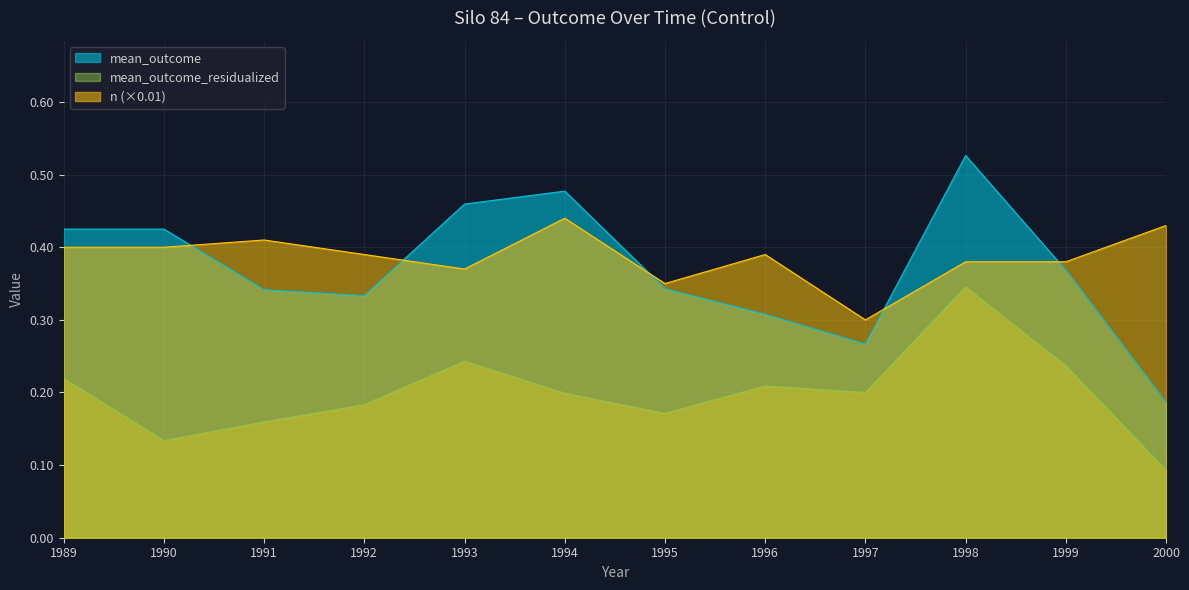

Where is mean_outcome_residualized nearest to the value 0?

2000